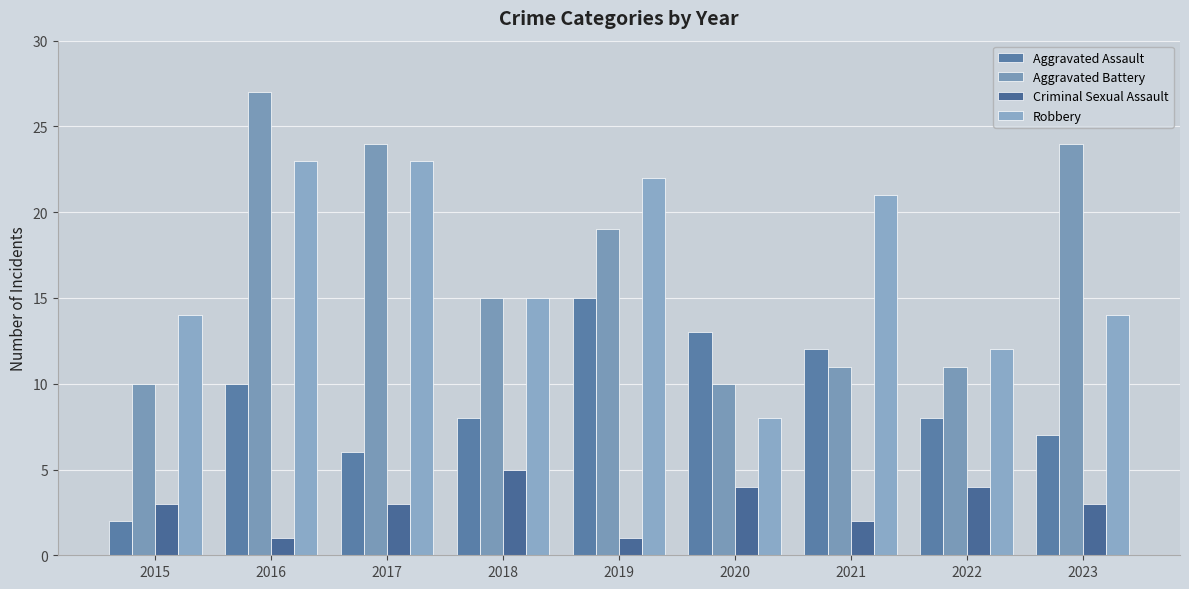

How many series are shown in this chart?

4